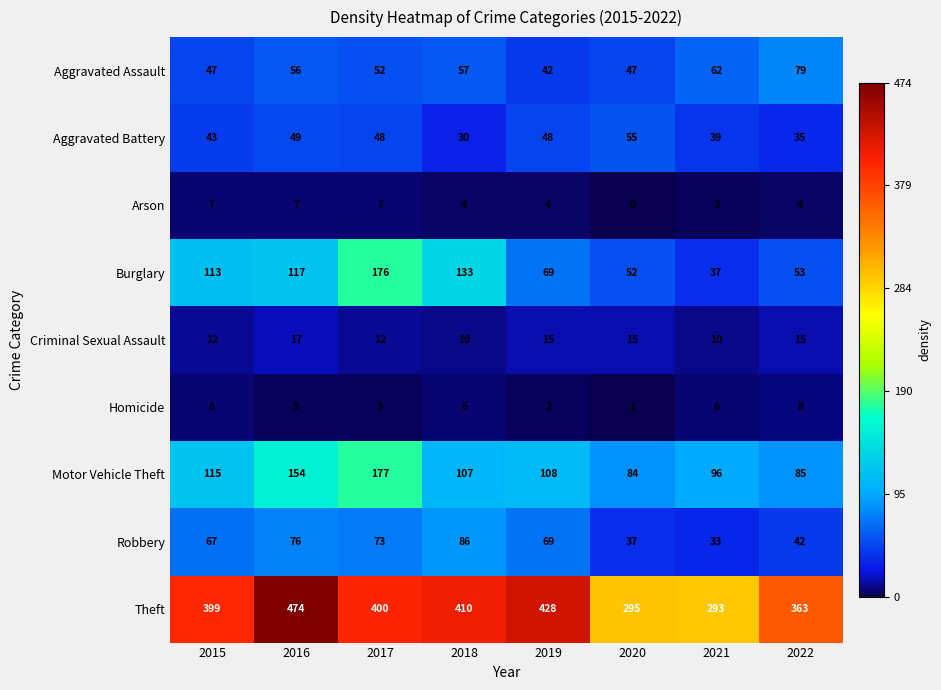

At which category is the sum across all series the highest?

2016